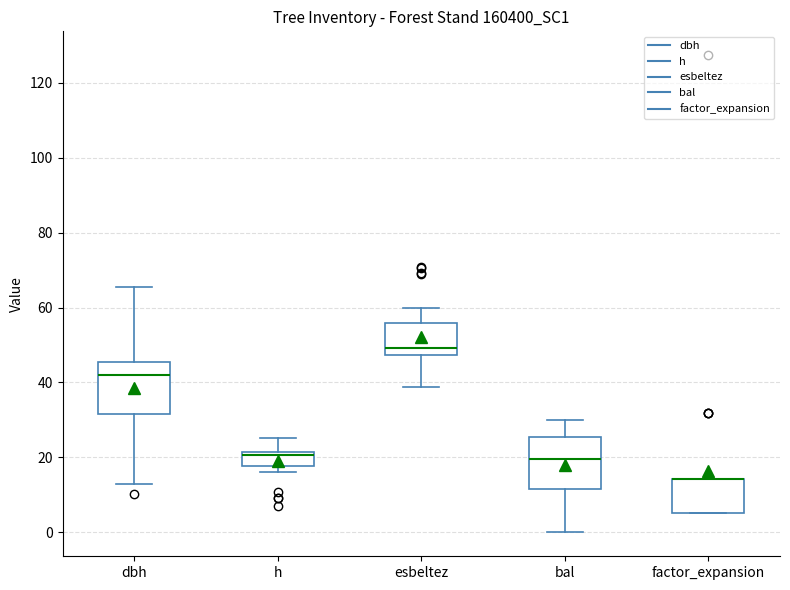

Reading left to right, read every box against the y-axis: the position of its median line, the range the box covers, and the ends of its whiskers. The values are not printed on the chart, so give them approximately, as read against the axis.

dbh: median 42, box 32 to 46, whiskers 14 to 66
h: median 20, box 18 to 22, whiskers 16 to 26
esbeltez: median 50, box 48 to 56, whiskers 38 to 60
bal: median 20, box 12 to 26, whiskers 0 to 30
factor_expansion: median 14 (drawn on the box's upper edge), box 6 to 14, whiskers 6 to 14